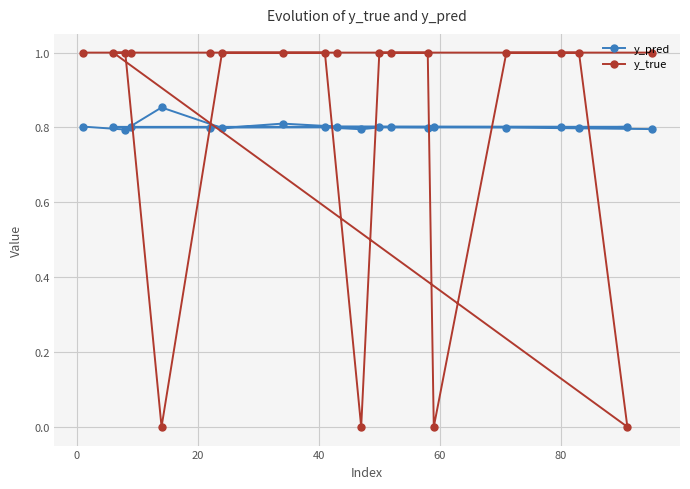

What is the highest value of the y_true series?

1.0